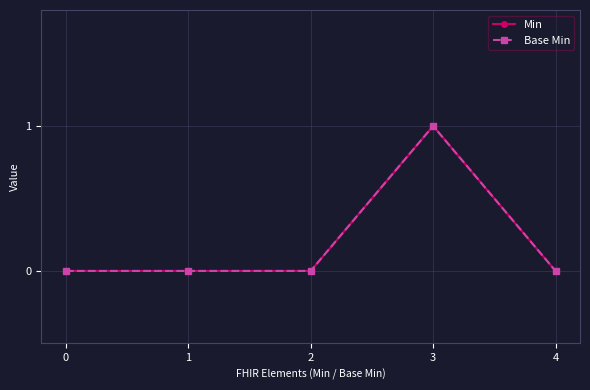

Rank the categories by Base Min value from highest to lowest.

3, 0, 1, 2, 4